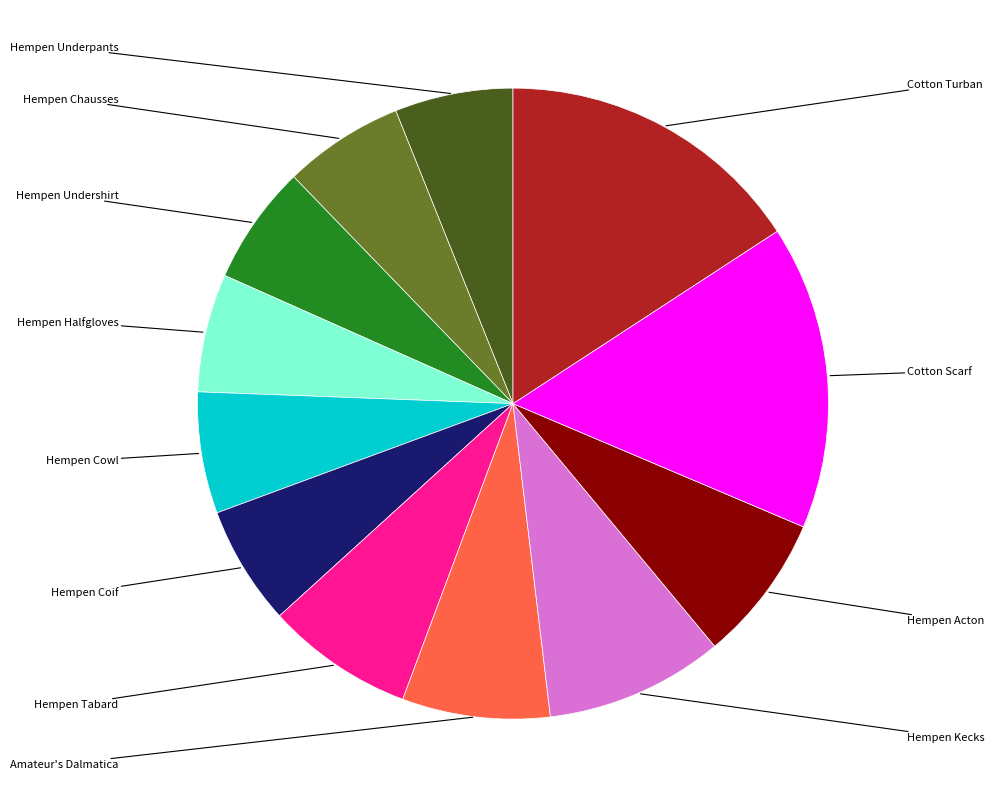

Does any single category account for the majority?

No